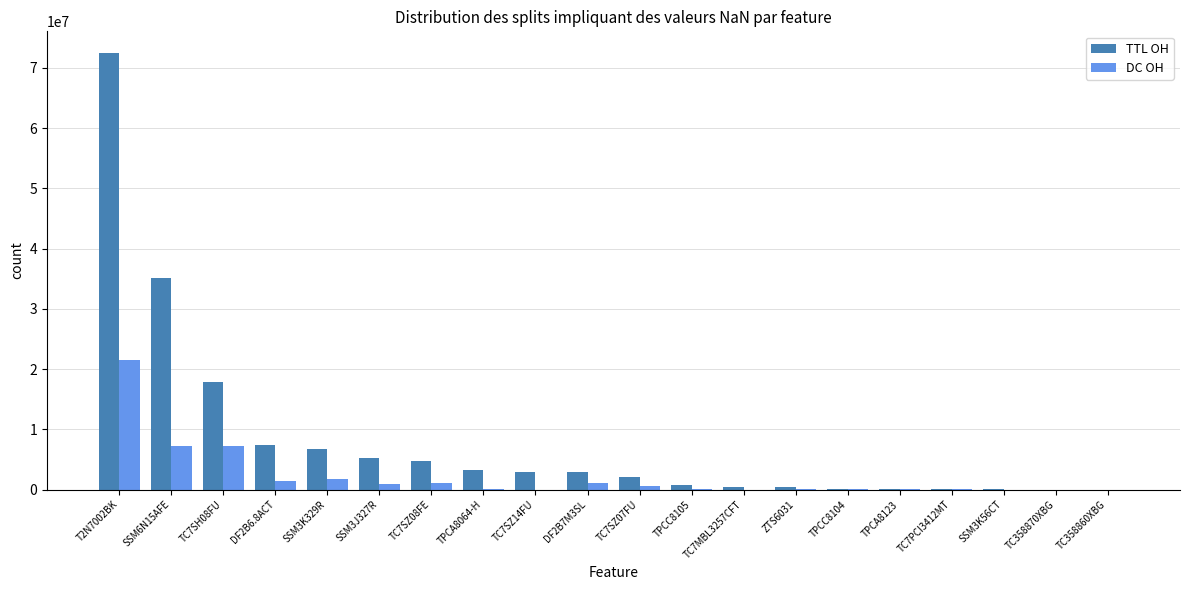

At which label is TTL OH closest to 36223679?

SSM6N15AFE